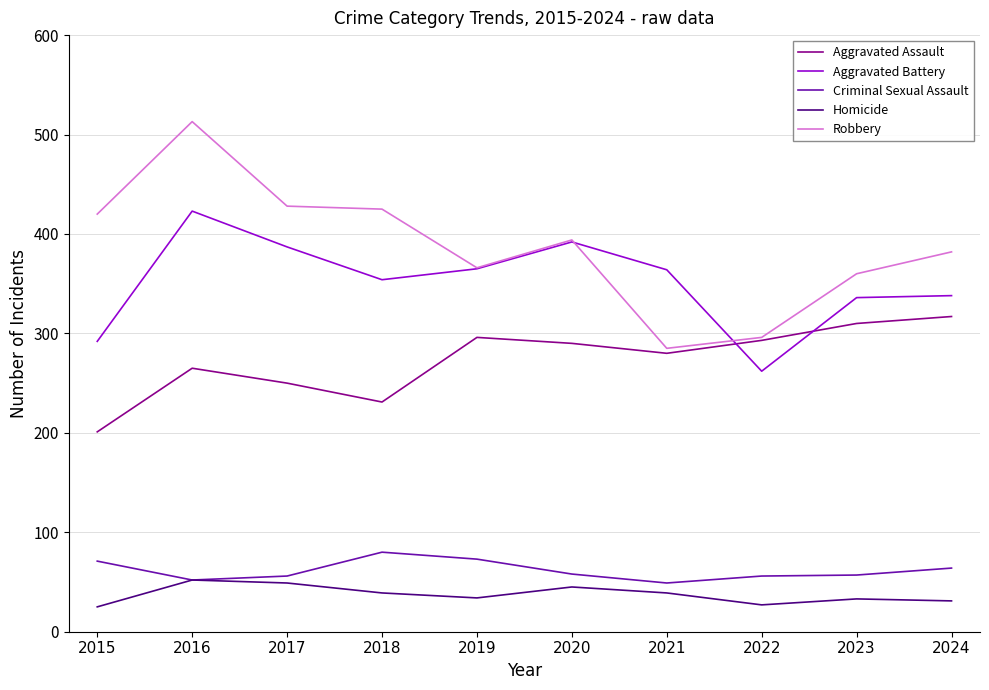

What is the difference between the Robbery values at 2017 and 2018?

3